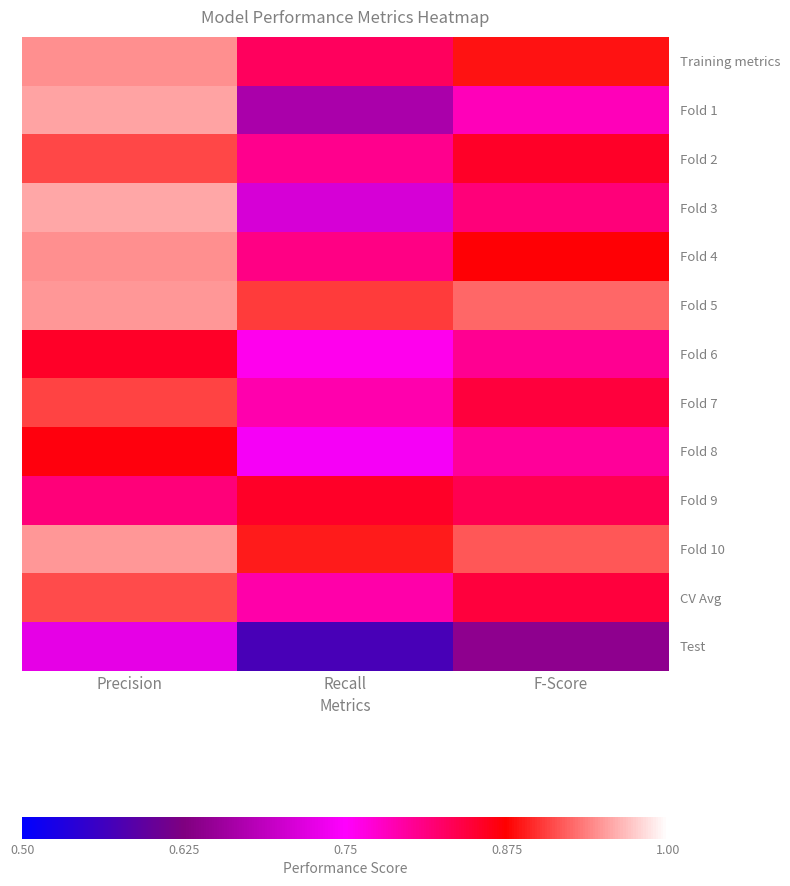

List the series in order of their peak value, lowest first.

Test, Fold 6, Fold 9, Fold 8, Fold 7, Fold 2, CV Avg, Fold 4, Training metrics, Fold 10, Fold 5, Fold 1, Fold 3